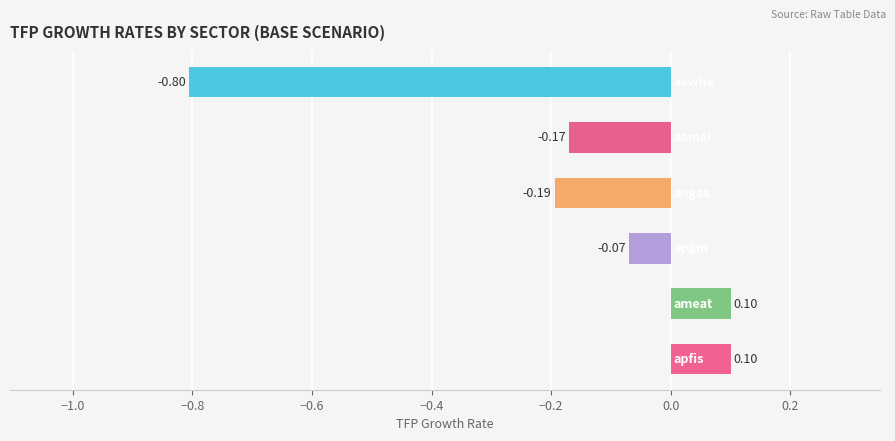

Does the chart contain any negative values?

Yes